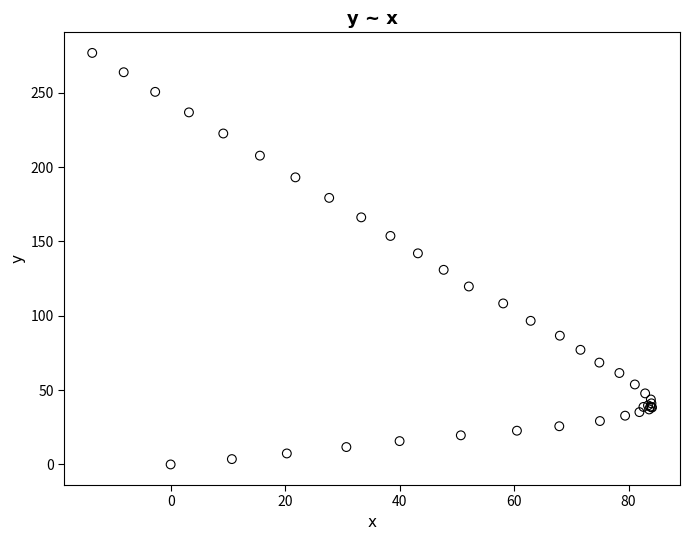

What Y value in the scatter plot is closest to 138?

142.0